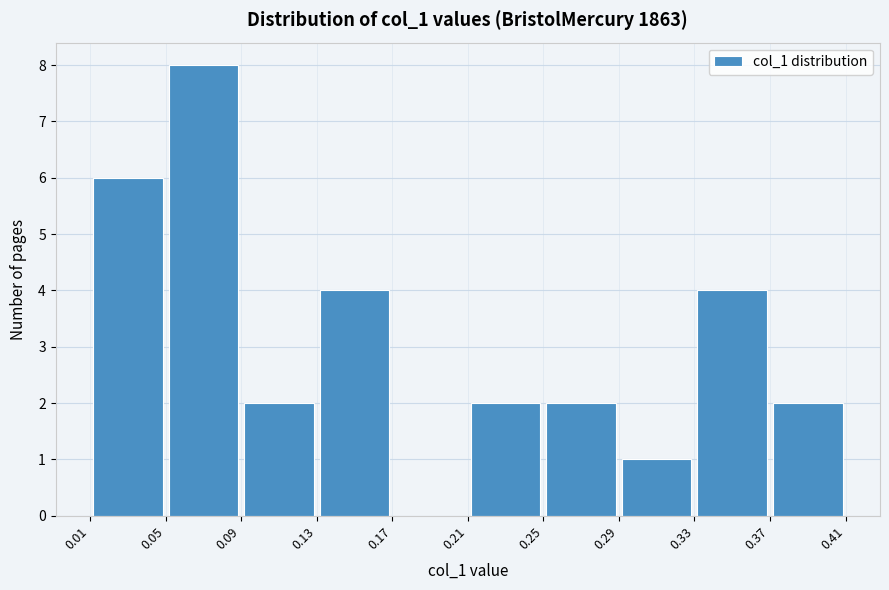

Reading left to right, list every bar in this chart as the range it spans on the x-axis followed by its height. The values are not printed on the chart, so give them approximately, as read against the axis.

0.01 to 0.05: 6
0.05 to 0.09: 8
0.09 to 0.13: 2
0.13 to 0.17: 4
0.17 to 0.21: 0
0.21 to 0.25: 2
0.25 to 0.29: 2
0.29 to 0.33: 1
0.33 to 0.37: 4
0.37 to 0.41: 2